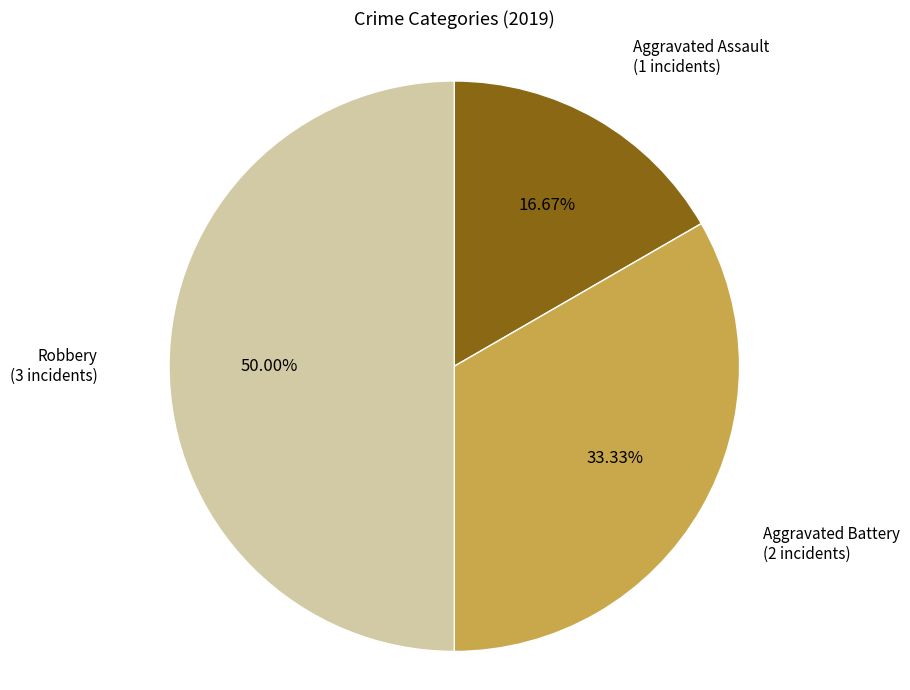

Does any single category account for the majority?

No